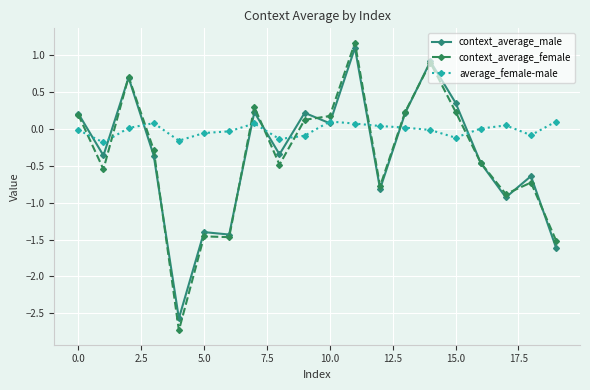

True or false: context_average_male and context_average_female intersect in this chart.

True